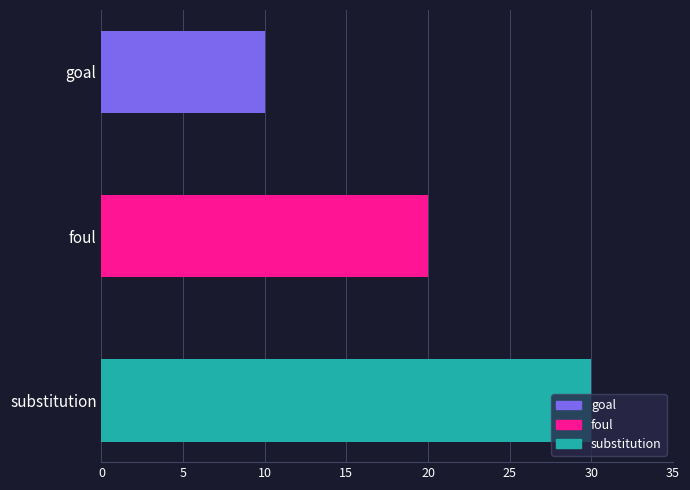

How many values are between 10 and 30?

3